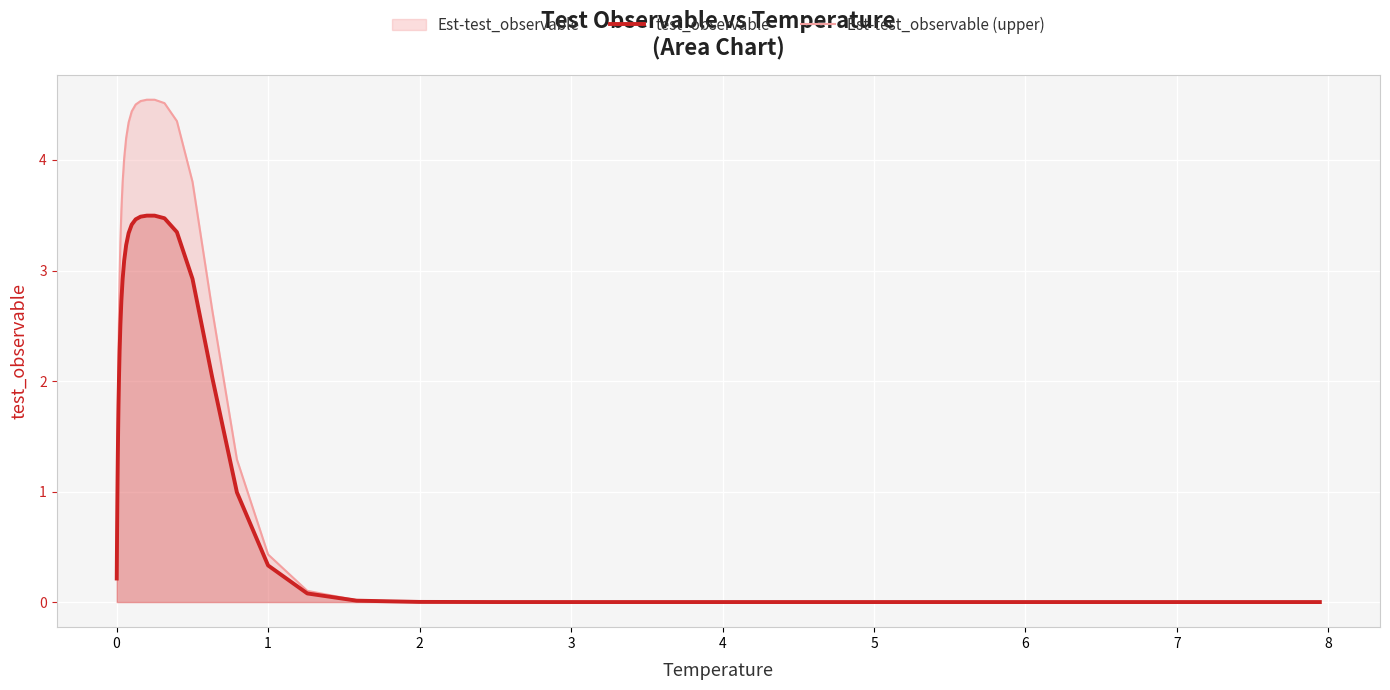

Which series has the widest spread of values?

Est-test_observable (upper)